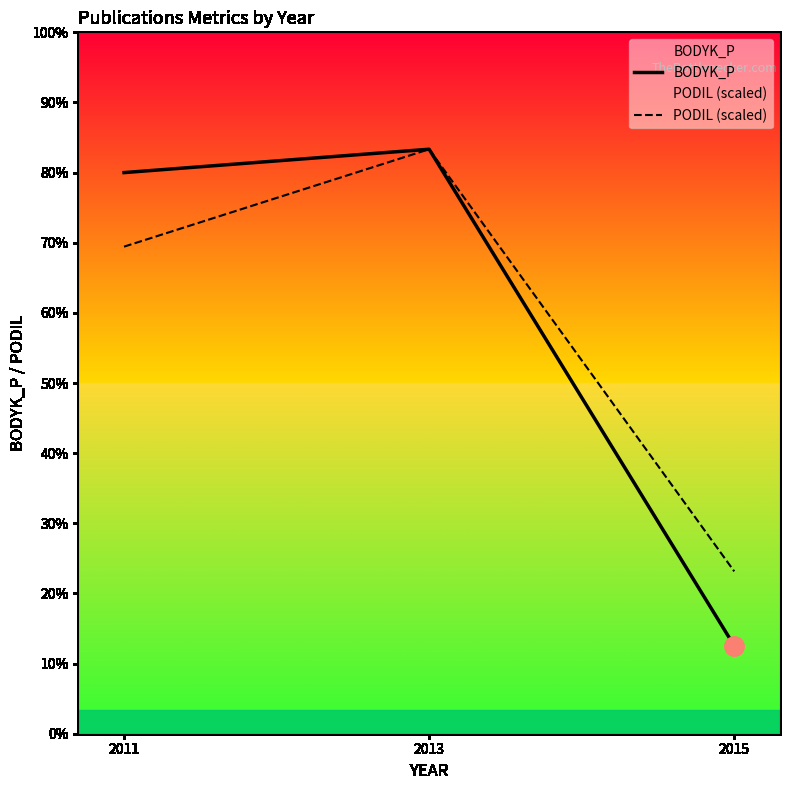

Which series has the widest spread of values?

BODYK_P